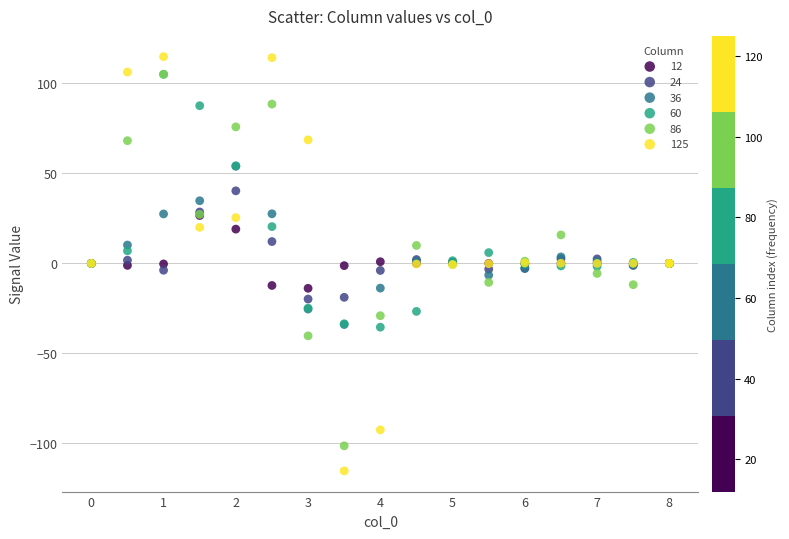

What are all the series names shown in the legend?

12, 24, 36, 60, 86, 125